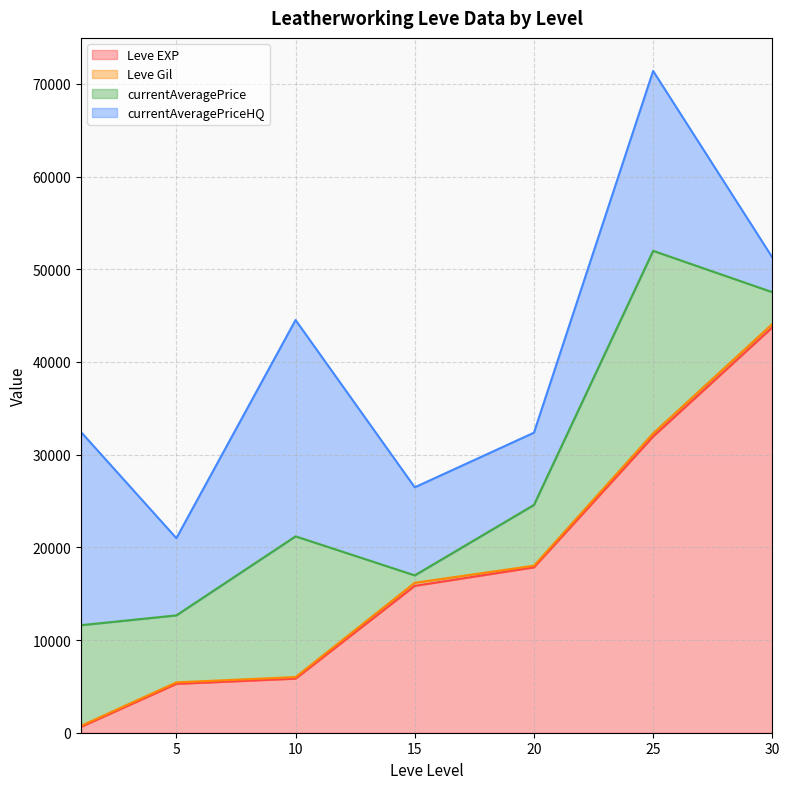

Where is the first local minimum for currentAveragePriceHQ?

5